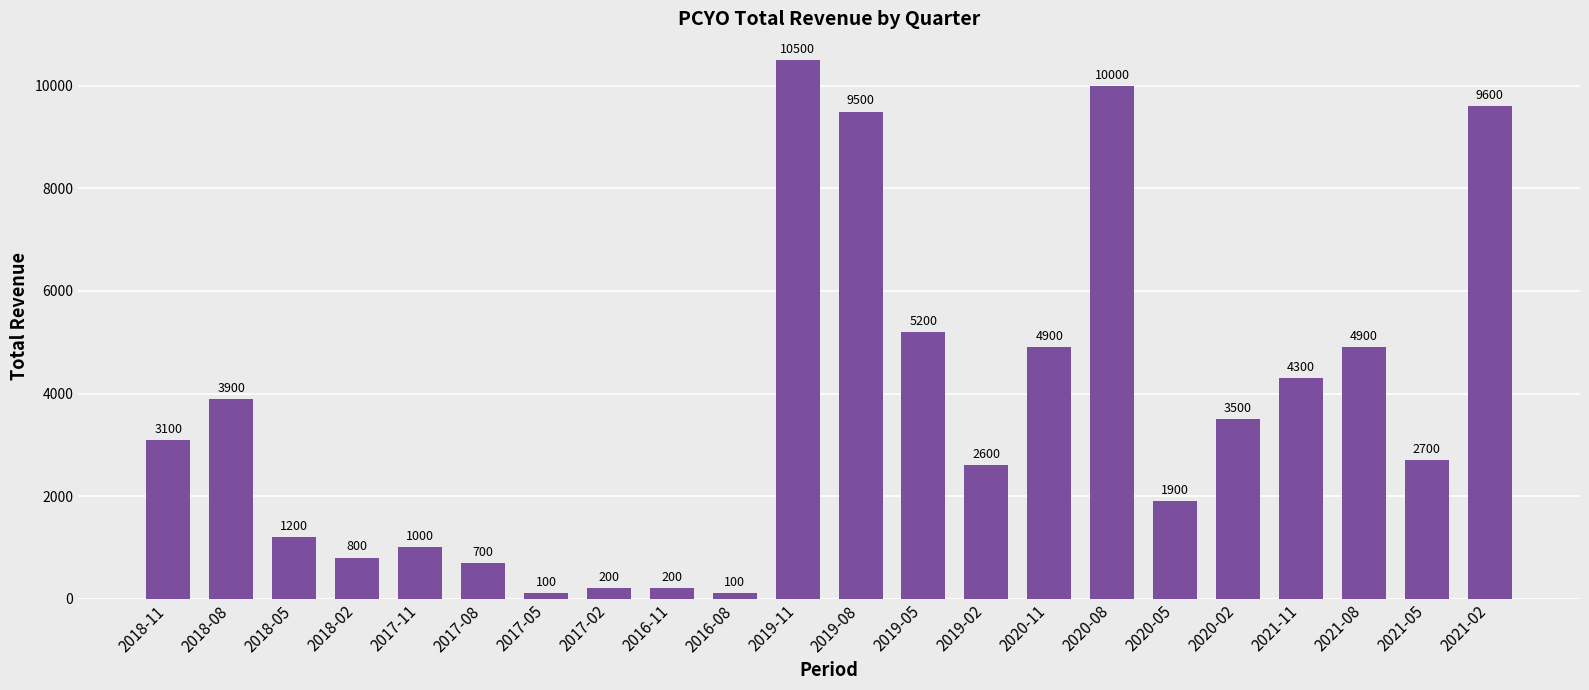

What is the difference between the maximum and second lowest values?

10400